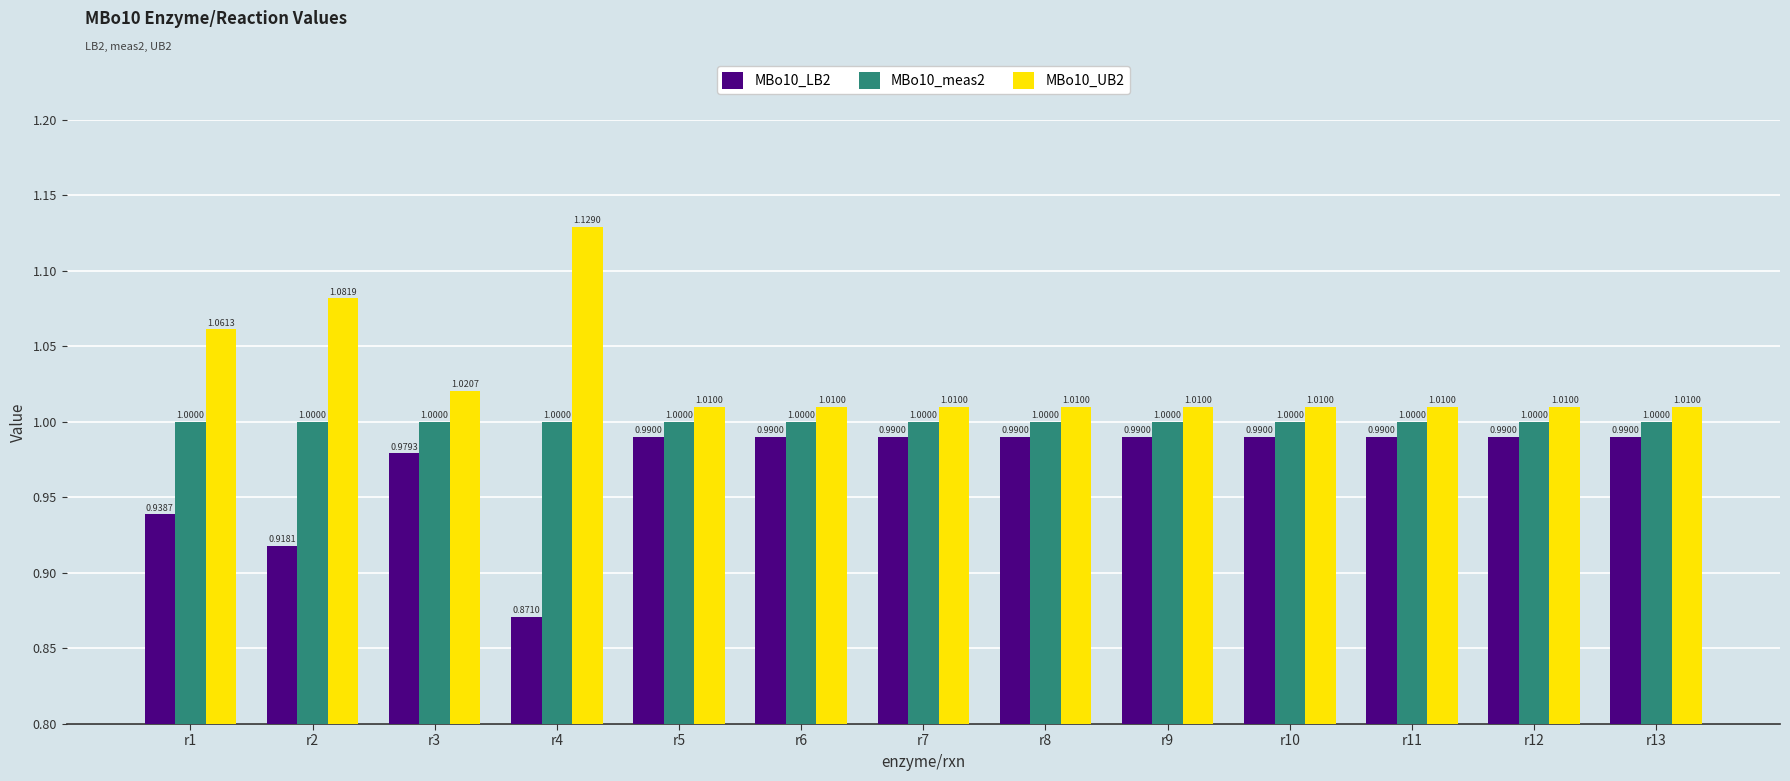

How many groups of bars are there?

13